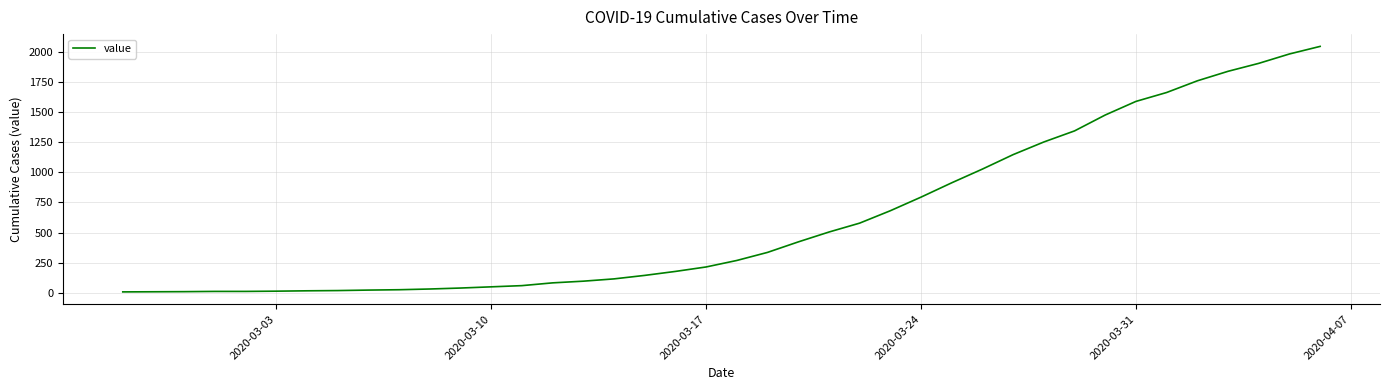

What is the sum of all values?

24672